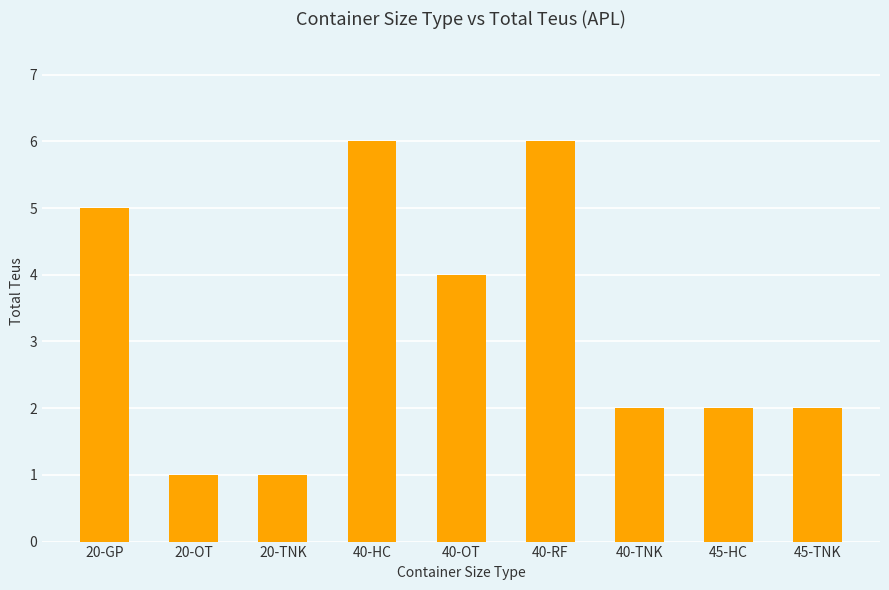

Between 40-HC and 20-TNK, which is larger?

40-HC